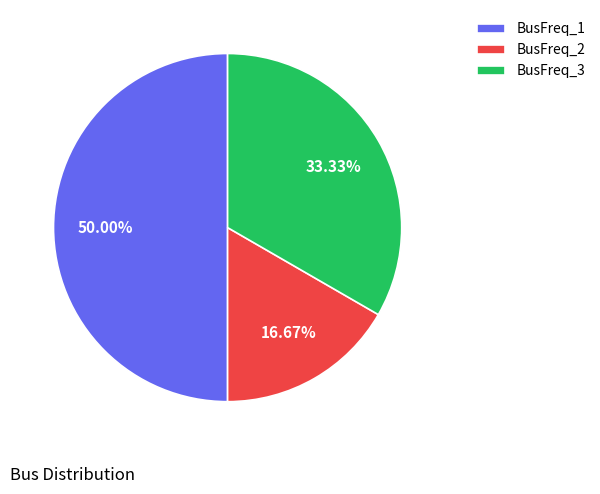

Combined, do BusFreq_1 and BusFreq_2 account for over 50%?

Yes